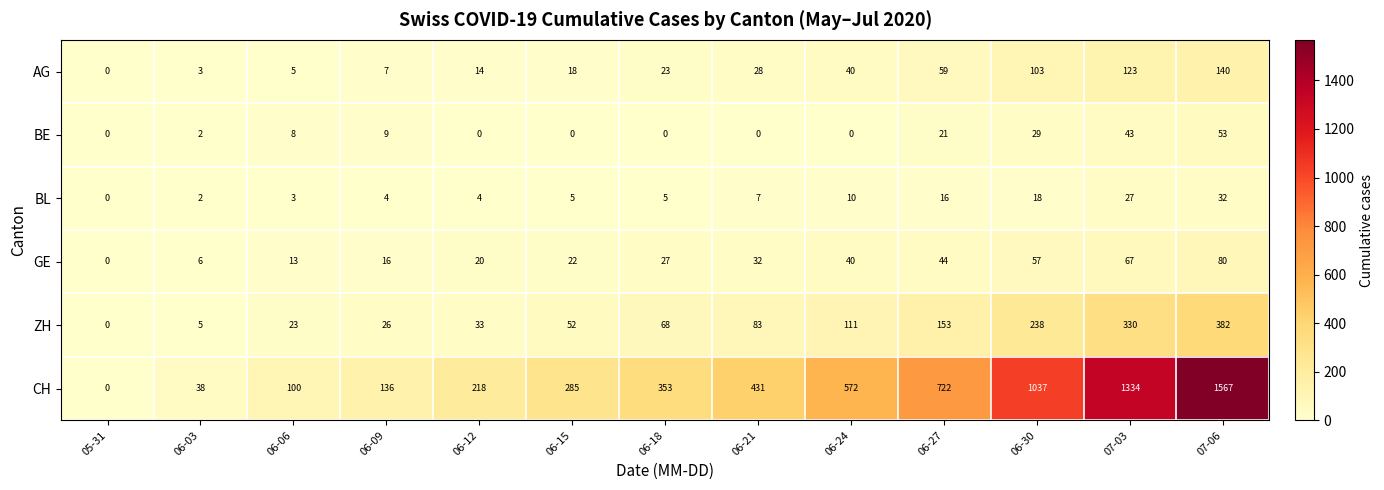

Count the number of categories in the chart.

13